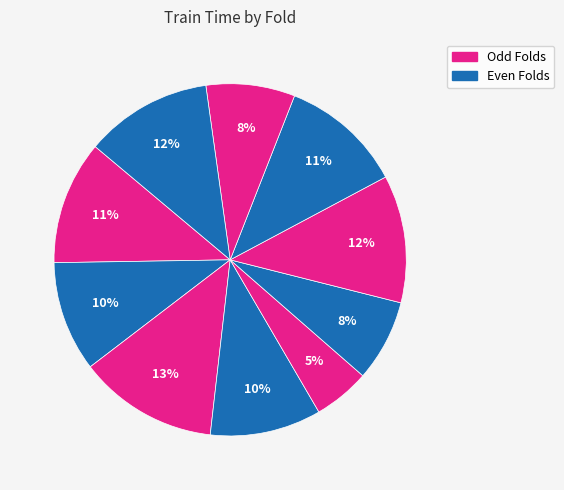

Rank the categories by value from lowest to highest.

Fold 5, Fold 6, Fold 9, Fold 2, Fold 4, Fold 8, Fold 1, Fold 10, Fold 7, Fold 3